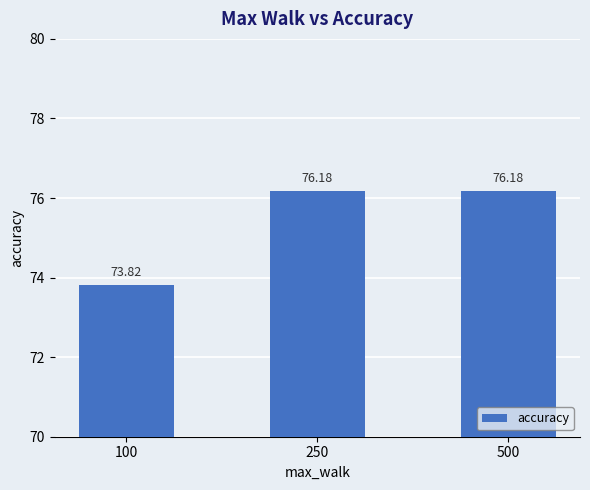

What is the ratio of the value at 250 to the value at 100?

1.0